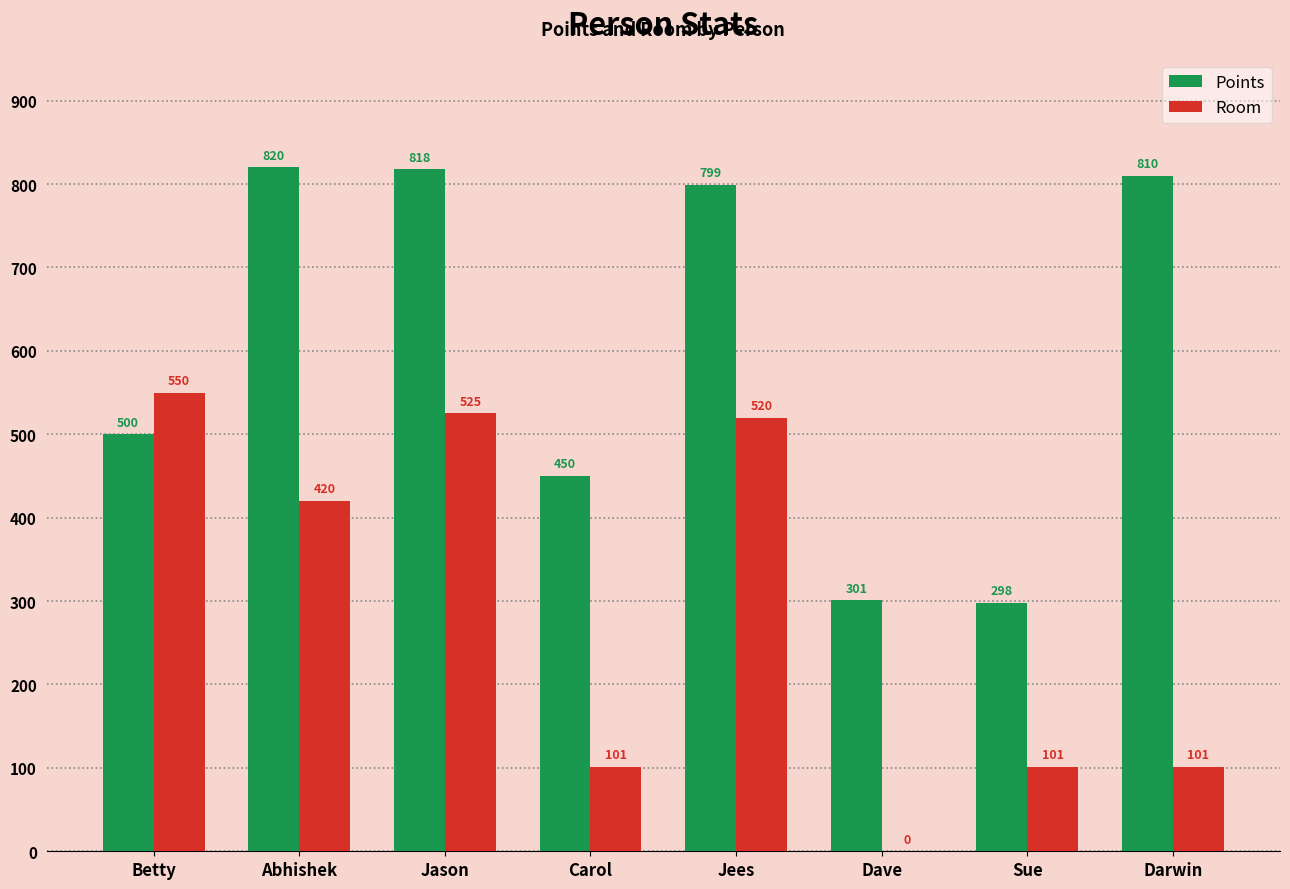

What is the total value across all series at Jees?

1319